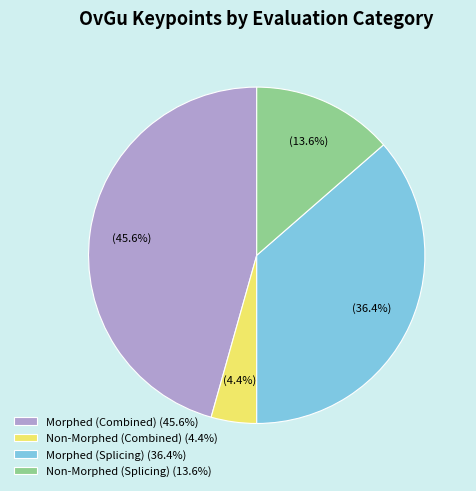

Does any single category account for the majority?

No